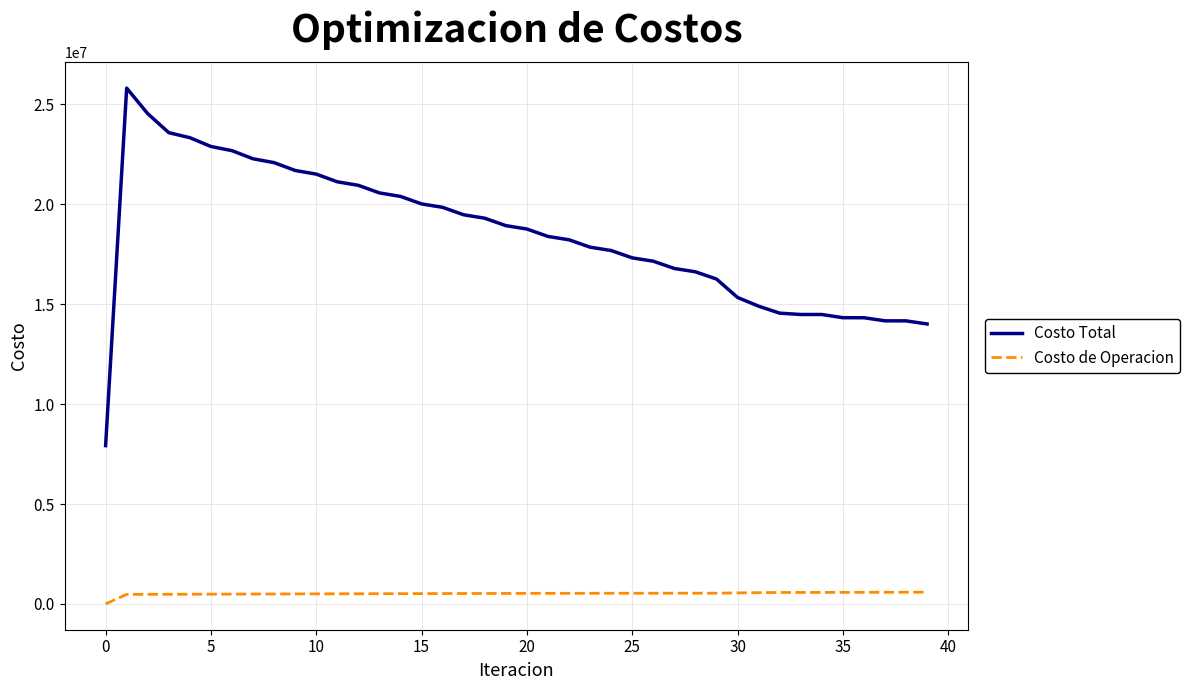

Which series has the largest total across all categories?

Costo Total